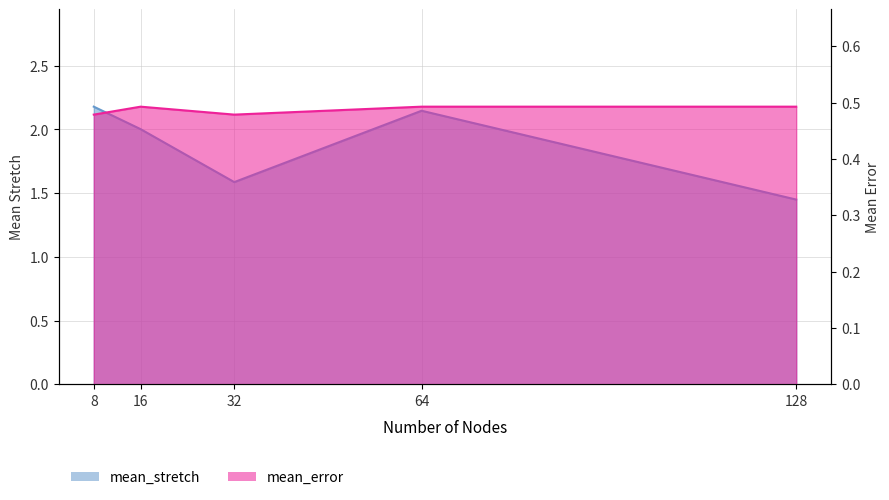

True or false: mean_stretch and mean_error cross at least once.

False